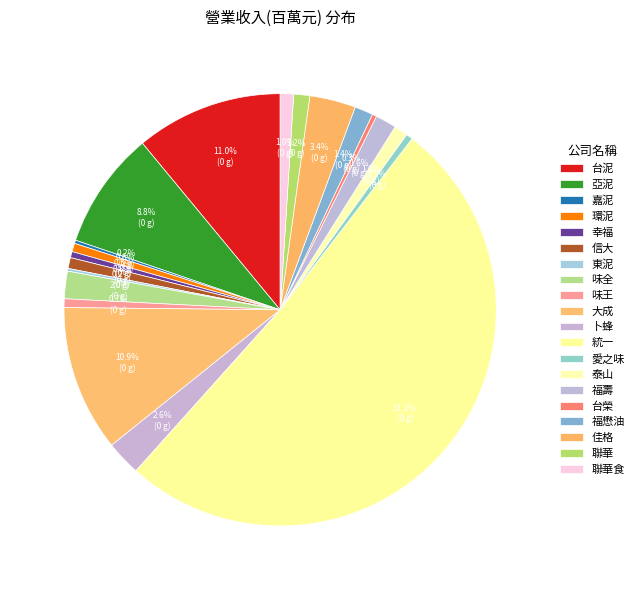

How many segments does this pie chart have?

20